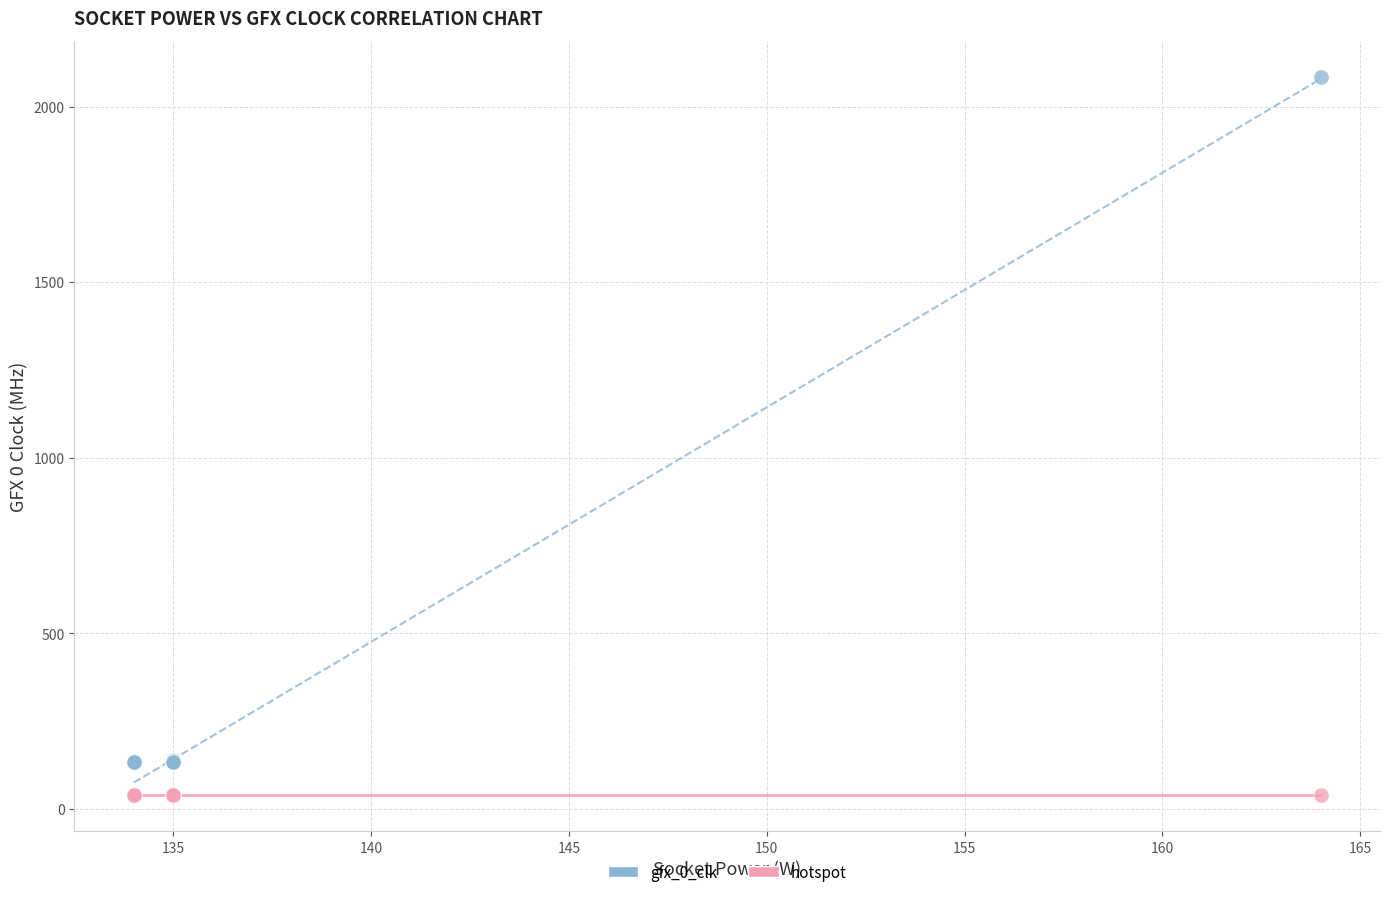

What are all the series names shown in the legend?

gfx_0_clk, hotspot